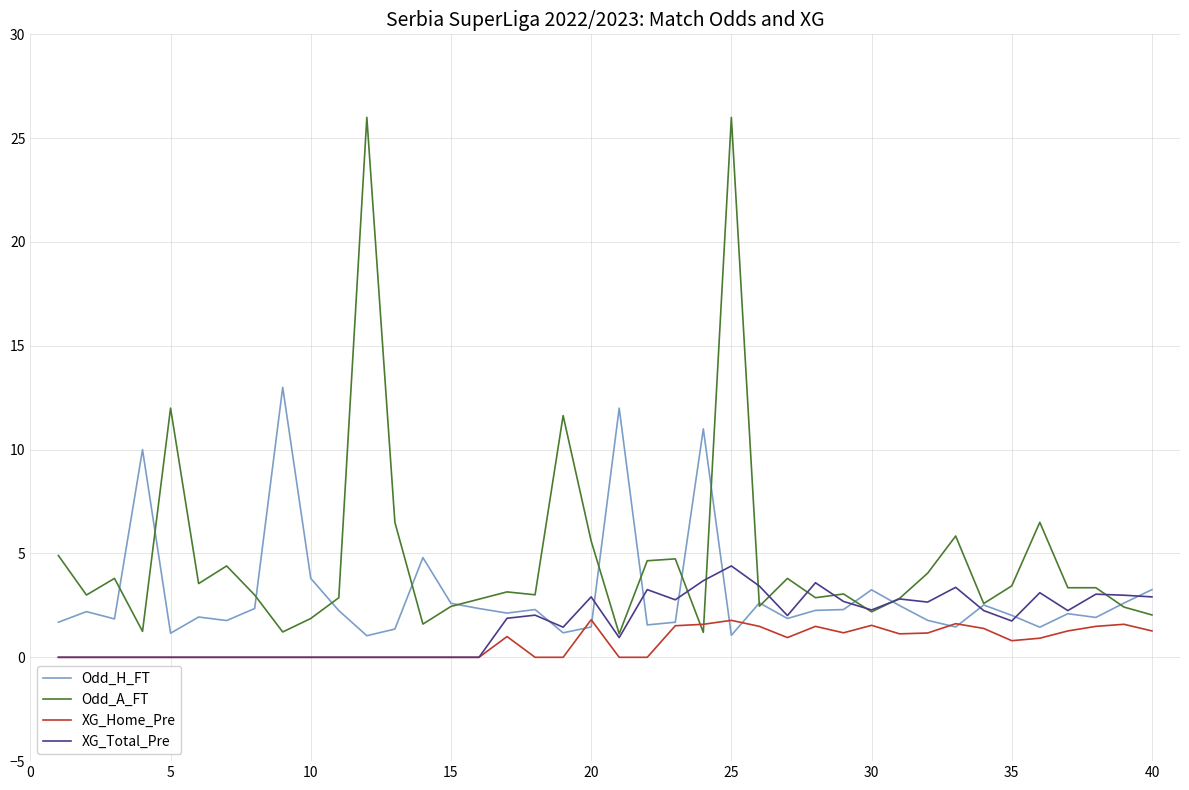

Which series has the largest range (max minus min)?

Odd_A_FT